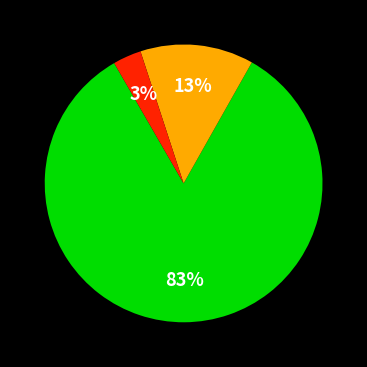

Does any single category account for the majority?

Yes